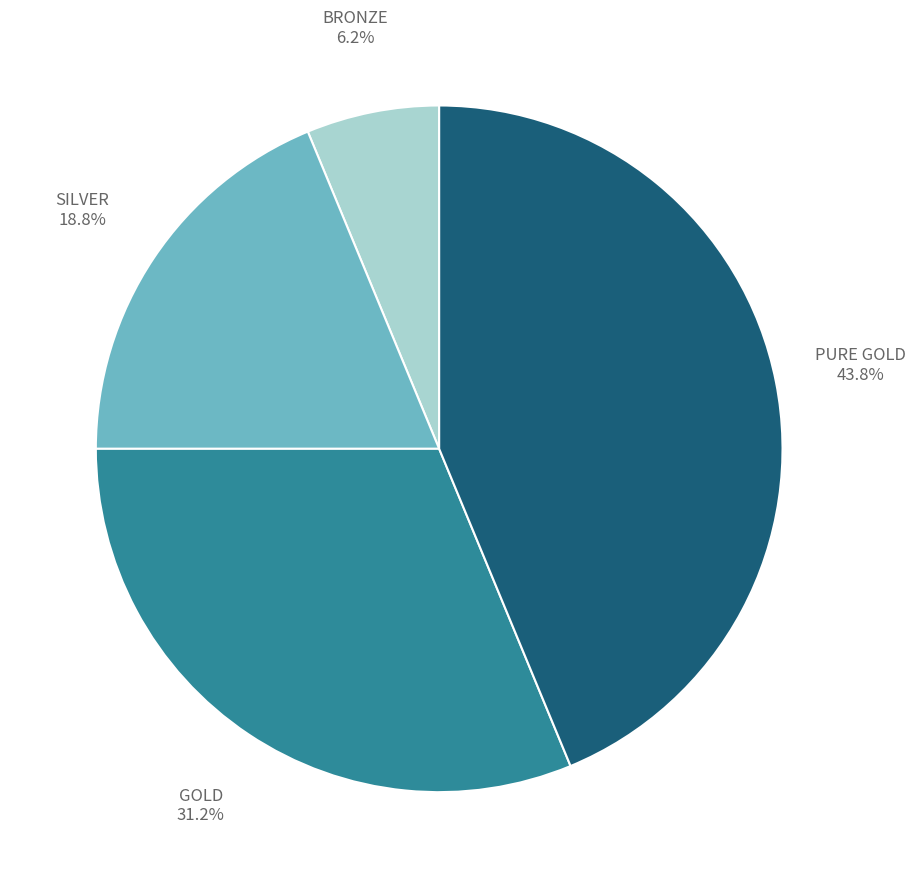

Is there any slice that represents more than half of the pie?

No